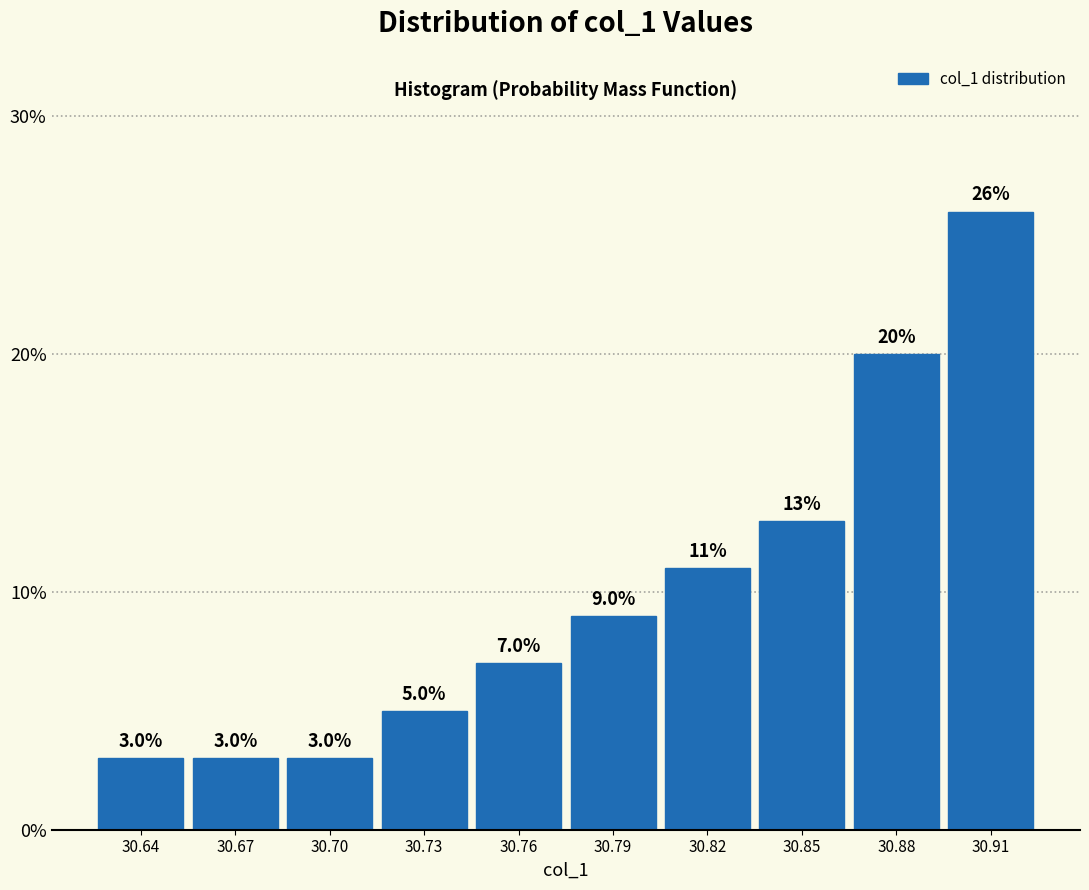

Reading left to right, what are all the values shown in this chart?

30.64=3.0	30.67=3.0	30.70=3.0	30.73=5.0	30.76=7.0	30.79=9.0	30.82=11.0	30.85=13.0	30.88=20.0	30.91=26.0